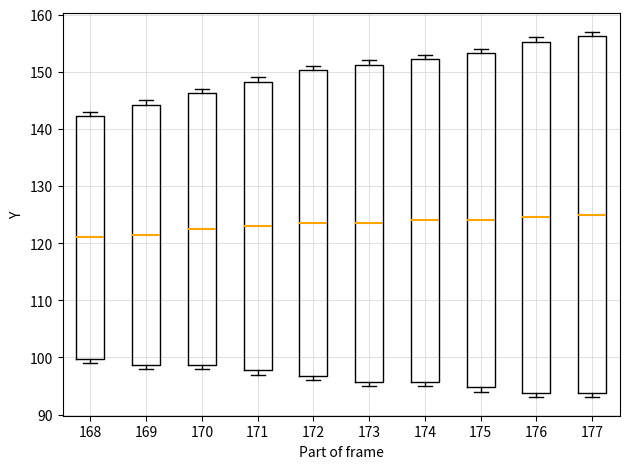

Which box is the tallest, from its lower edge to its upper edge?

177